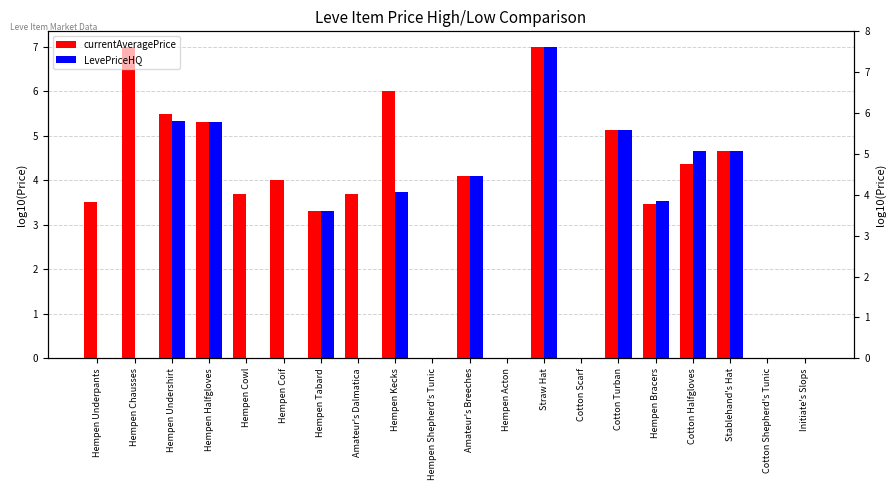

Between Hempen Underpants and Initiate's Slops, which series saw the biggest shift?

currentAveragePrice